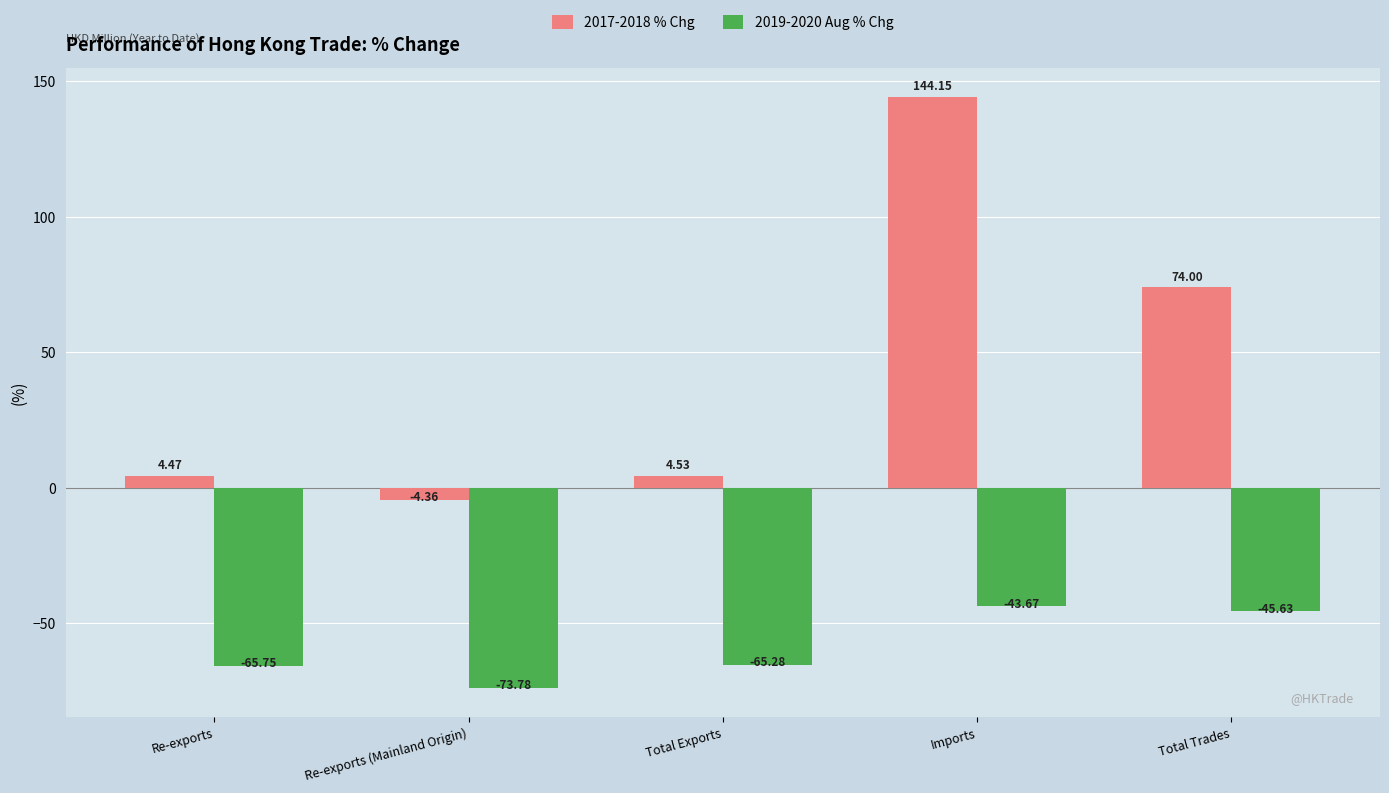

What value does the 2019-2020 Aug % Chg series have at Total Exports?

-65.3